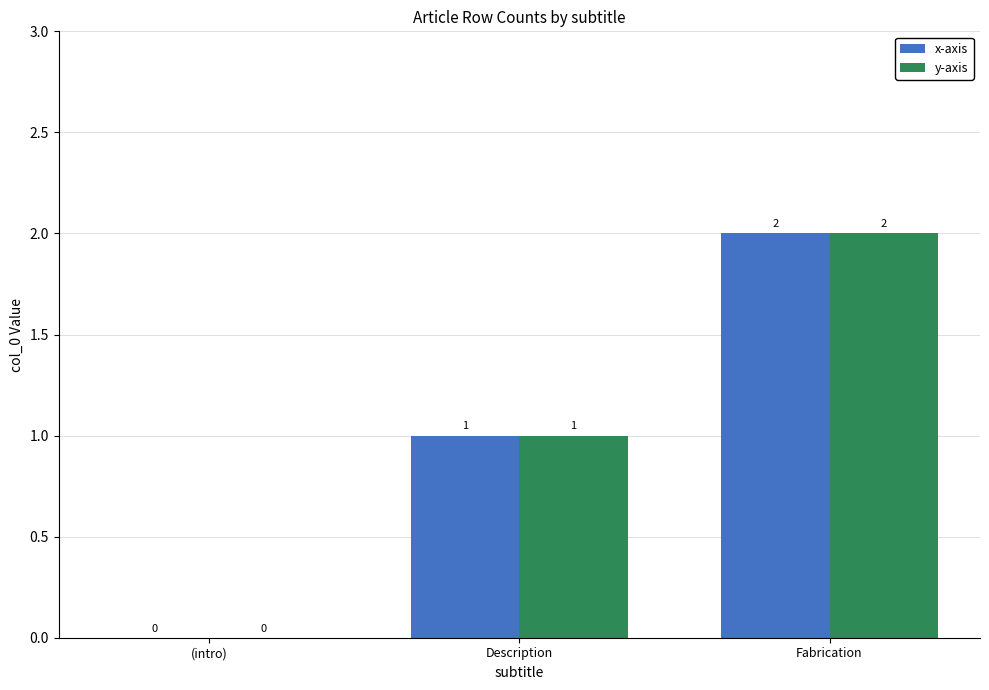

What is the difference between the x-axis values at (intro) and Description?

1